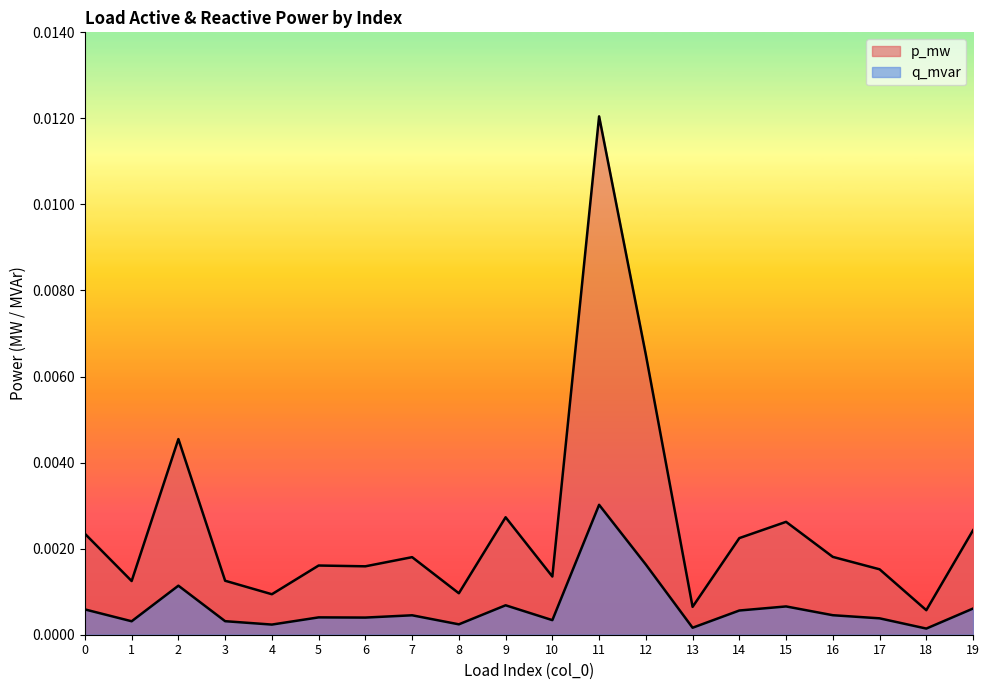

The value of p_mw at 4 is 0.0. True or false?

False